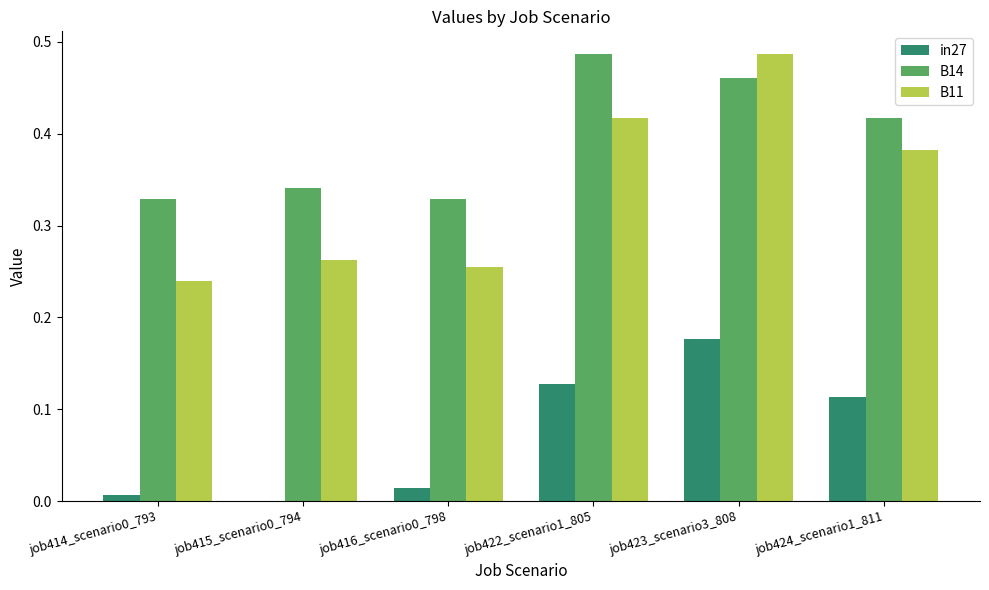

What is the total value across all series at job422_scenario1_805?

1.0